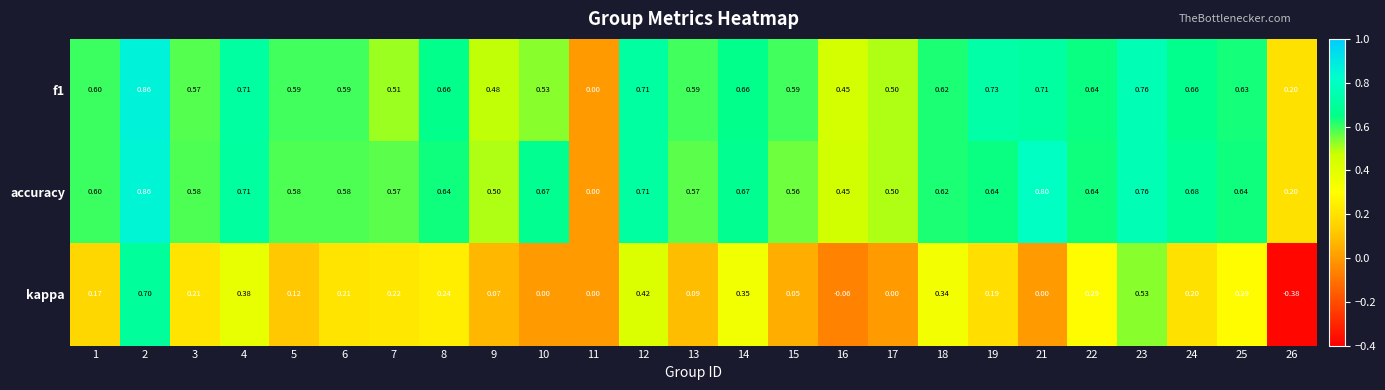

Which series has the largest range (max minus min)?

kappa